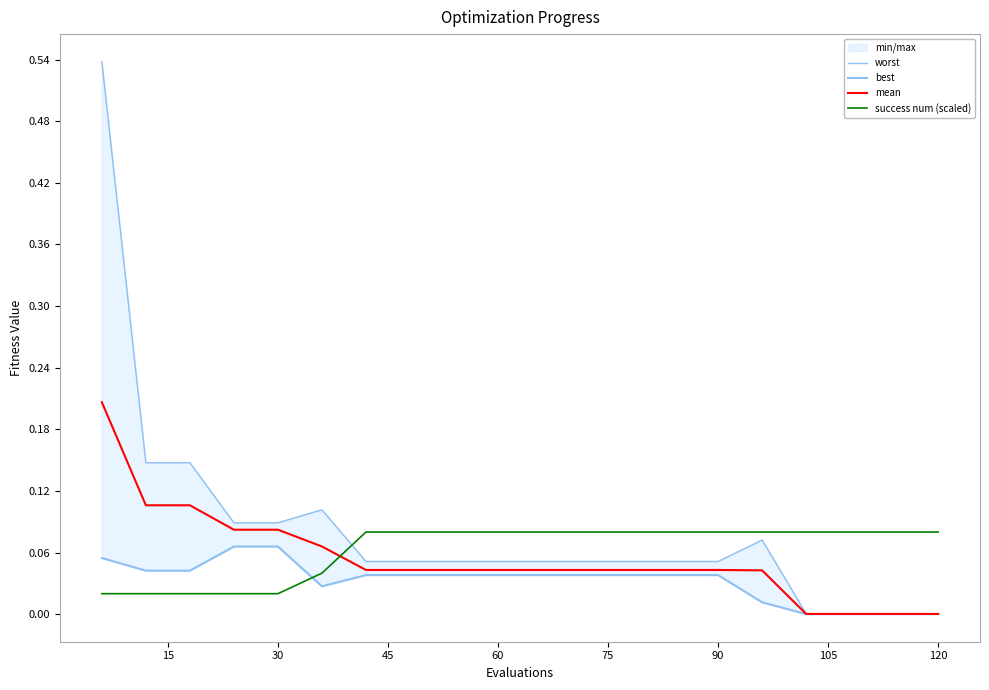

True or false: mean and success num (scaled) intersect in this chart.

True